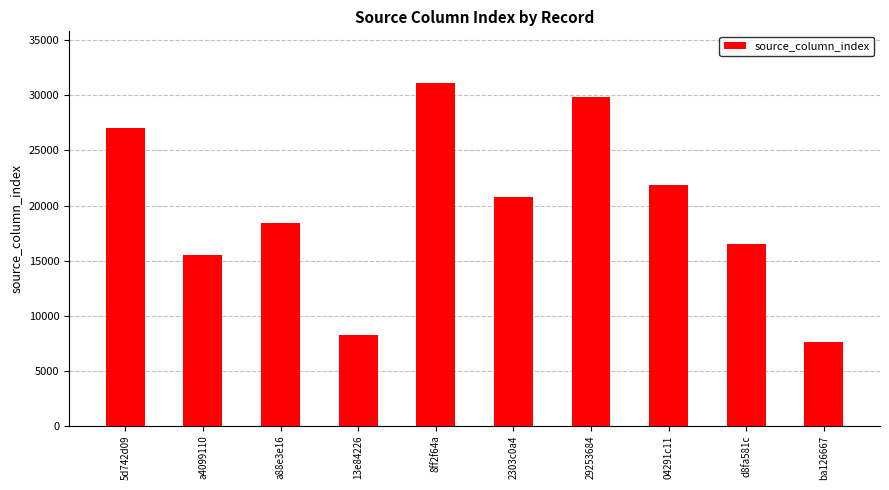

The value at a88e3e16 is 18452. True or false?

True